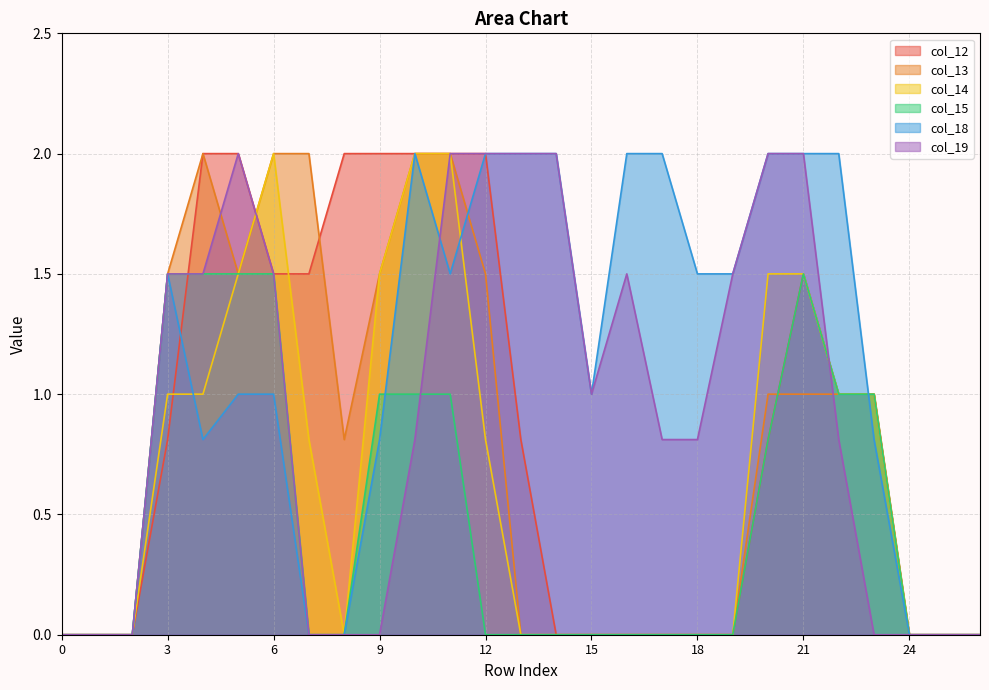

Reading left to right, transcribe all the data shown in this chart.

col_12: 0=0.0	1=0.0	2=0.0	3=0.8	4=2.0	5=2.0	6=1.5	7=1.5	8=2.0	9=2.0	10=2.0	11=2.0	12=2.0	13=0.8	14=0.0	15=0.0	16=0.0	17=0.0	18=0.0	19=0.0	20=0.8	21=1.5	22=1.0	23=1.0	24=0.0	25=0.0	26=0.0
col_13: 0=0.0	1=0.0	2=0.0	3=1.5	4=2.0	5=1.5	6=2.0	7=2.0	8=0.8	9=1.5	10=2.0	11=2.0	12=1.5	13=0.0	14=0.0	15=0.0	16=0.0	17=0.0	18=0.0	19=0.0	20=1.0	21=1.0	22=1.0	23=1.0	24=0.0	25=0.0	26=0.0
col_14: 0=0.0	1=0.0	2=0.0	3=1.0	4=1.0	5=1.5	6=2.0	7=0.8	8=0.0	9=1.5	10=2.0	11=2.0	12=0.8	13=0.0	14=0.0	15=0.0	16=0.0	17=0.0	18=0.0	19=0.0	20=1.5	21=1.5	22=1.0	23=1.0	24=0.0	25=0.0	26=0.0
col_15: 0=0.0	1=0.0	2=0.0	3=1.5	4=1.5	5=1.5	6=1.5	7=0.0	8=0.0	9=1.0	10=1.0	11=1.0	12=0.0	13=0.0	14=0.0	15=0.0	16=0.0	17=0.0	18=0.0	19=0.0	20=0.8	21=1.5	22=1.0	23=1.0	24=0.0	25=0.0	26=0.0
col_18: 0=0.0	1=0.0	2=0.0	3=1.5	4=0.8	5=1.0	6=1.0	7=0.0	8=0.0	9=0.8	10=2.0	11=1.5	12=2.0	13=2.0	14=2.0	15=1.0	16=2.0	17=2.0	18=1.5	19=1.5	20=2.0	21=2.0	22=2.0	23=0.8	24=0.0	25=0.0	26=0.0
col_19: 0=0.0	1=0.0	2=0.0	3=1.5	4=1.5	5=2.0	6=1.5	7=0.0	8=0.0	9=0.0	10=0.8	11=2.0	12=2.0	13=2.0	14=2.0	15=1.0	16=1.5	17=0.8	18=0.8	19=1.5	20=2.0	21=2.0	22=0.8	23=0.0	24=0.0	25=0.0	26=0.0